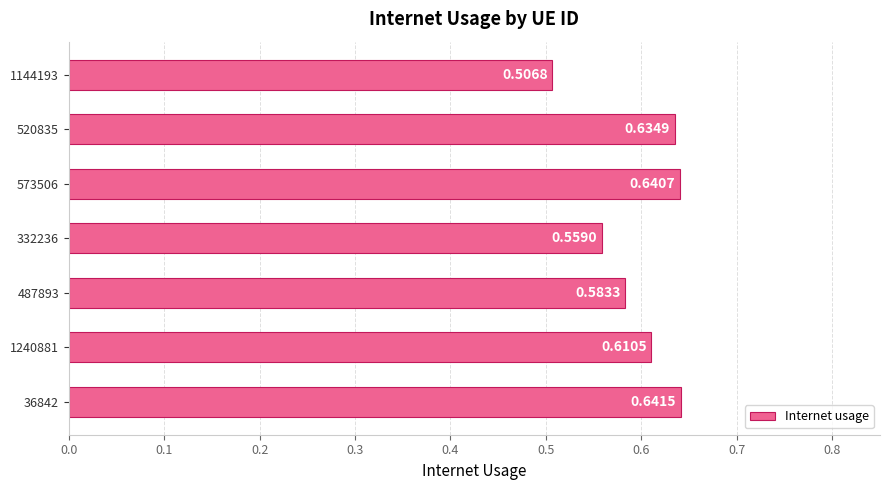

Which has a higher value, 36842 or 332236?

36842